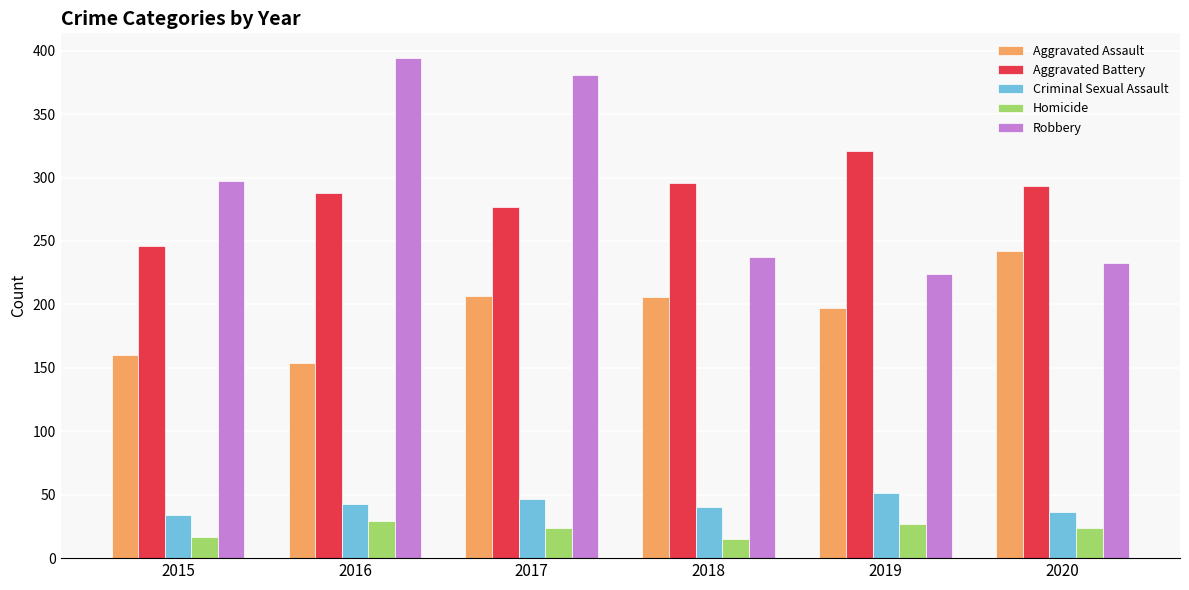

Between 2015 and 2017, which series saw the biggest shift?

Robbery